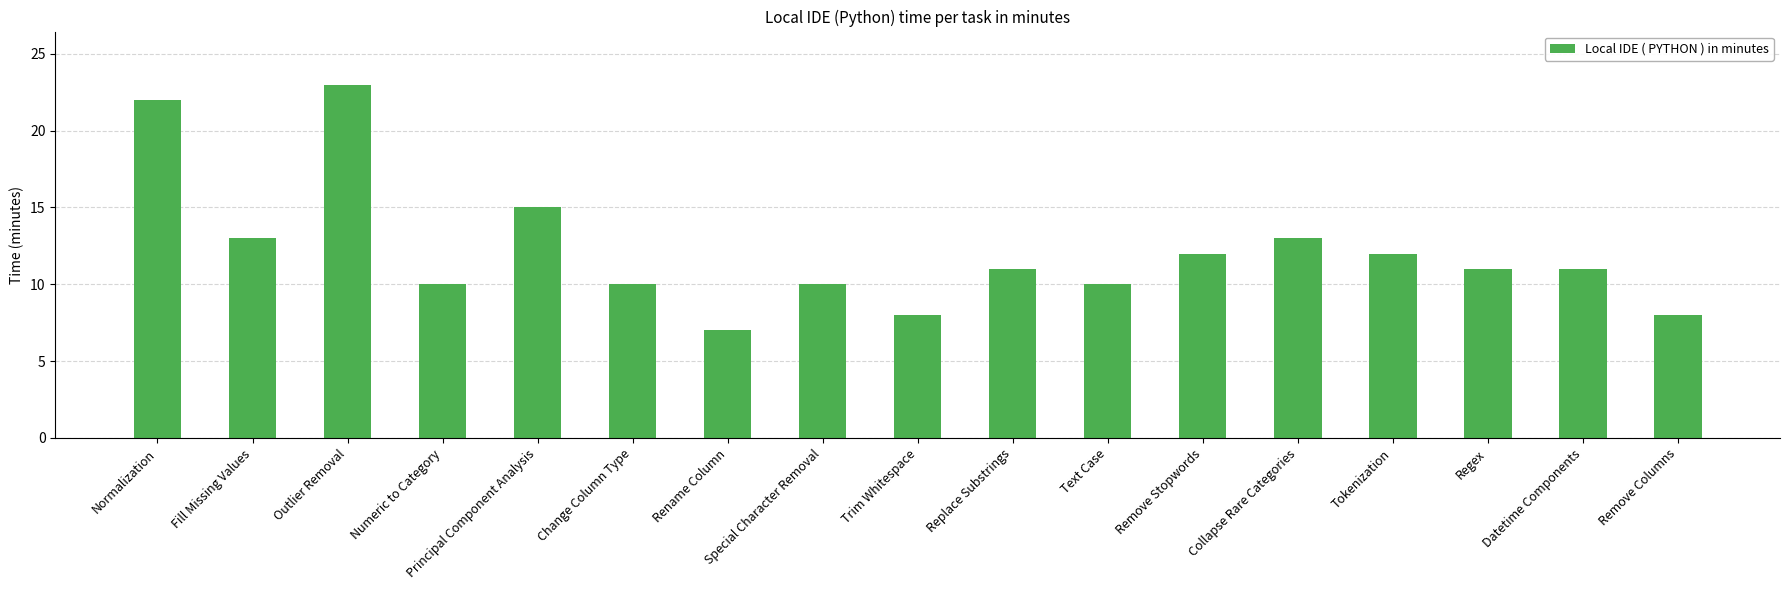

What is the label of the 14th bar from the right?

Numeric to Category